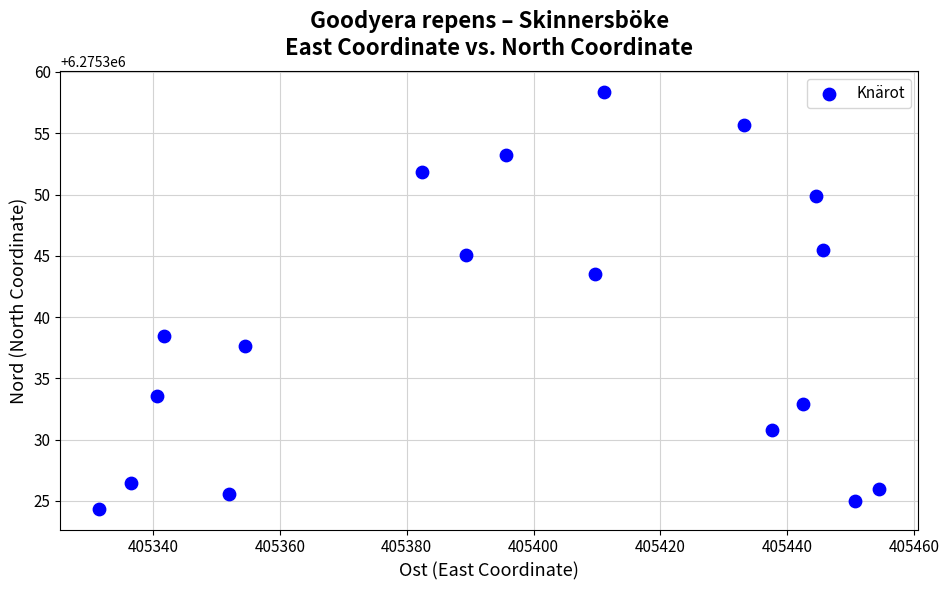

What is the range of Y values (max minus min)?

34.0